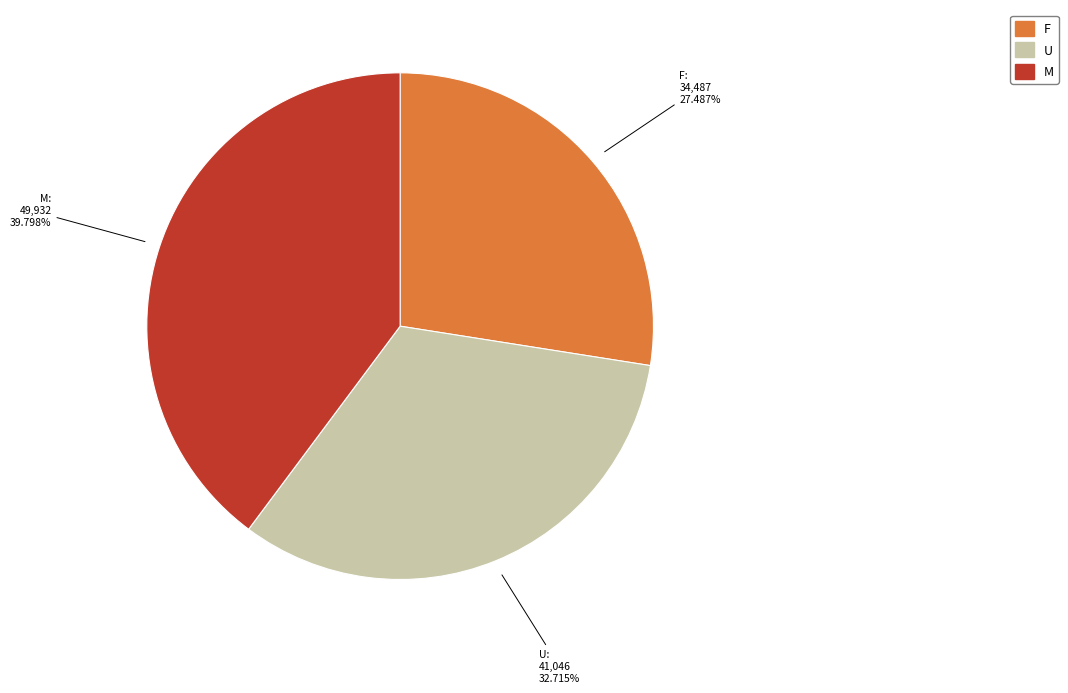

True or false: U accounts for 33% of the total.

True